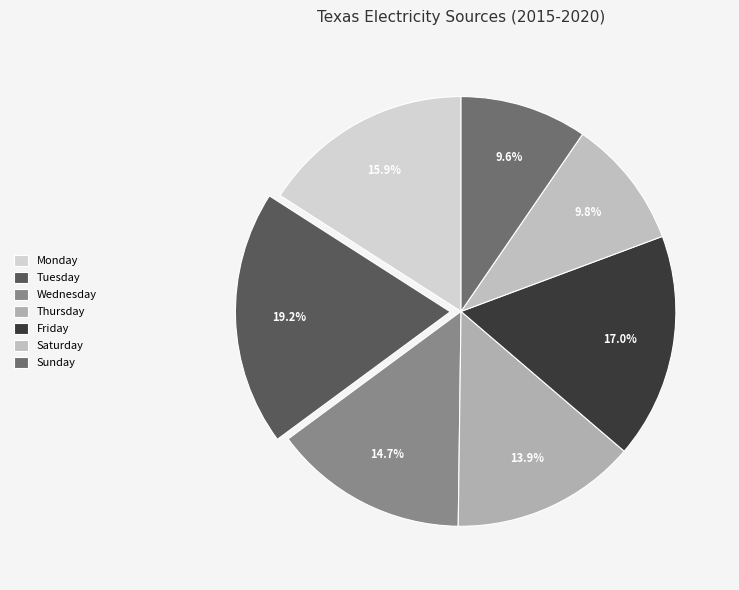

What is the smallest slice in the pie chart?

Sunday